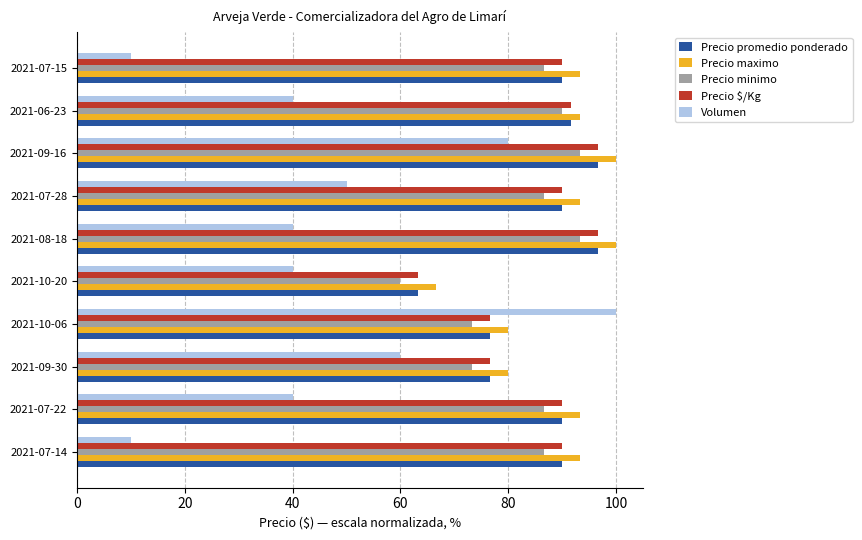

True or false: Precio $/Kg has a value of 96.7 at 2021-09-16.

True